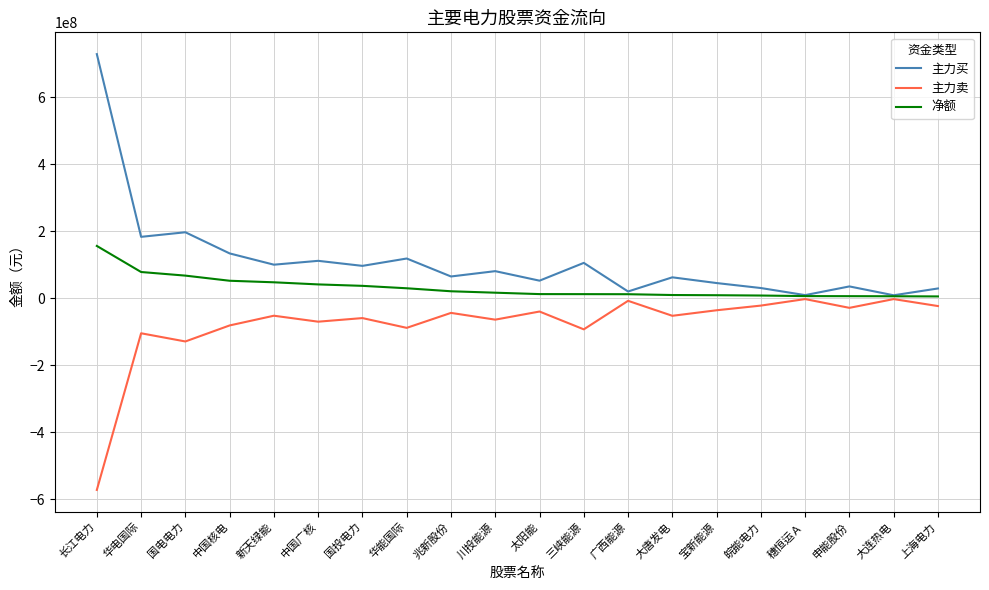

What is the difference between the highest and lowest values at 长江电力?

1300349632